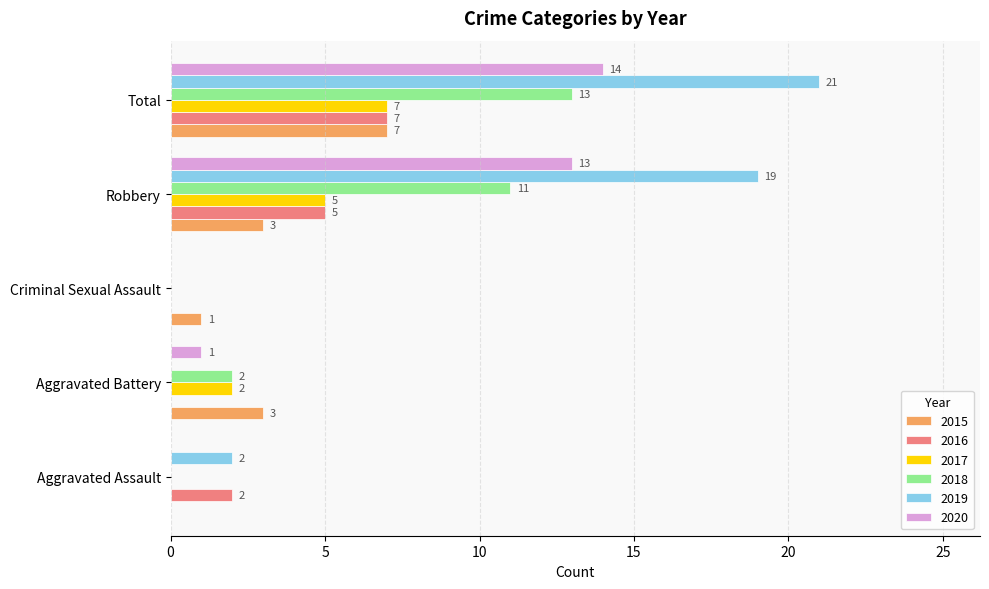

Is it true that 2019 equals 7 at Robbery?

False